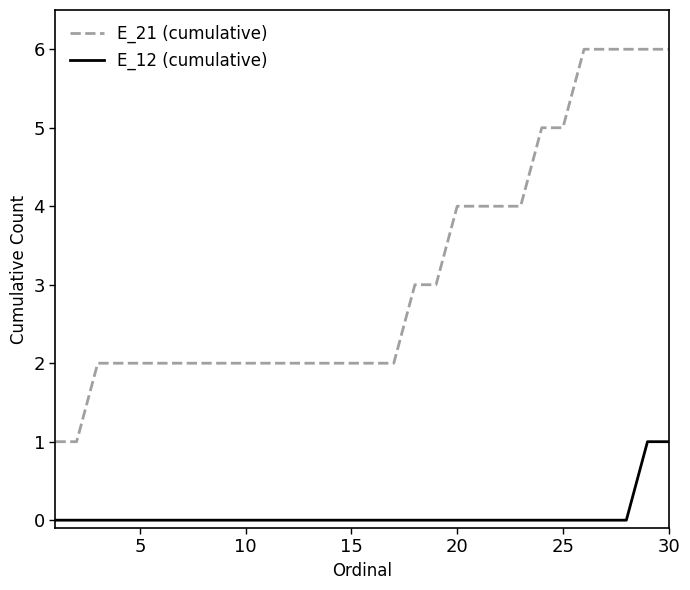

Which series has the widest spread of values?

E_21 (cumulative)